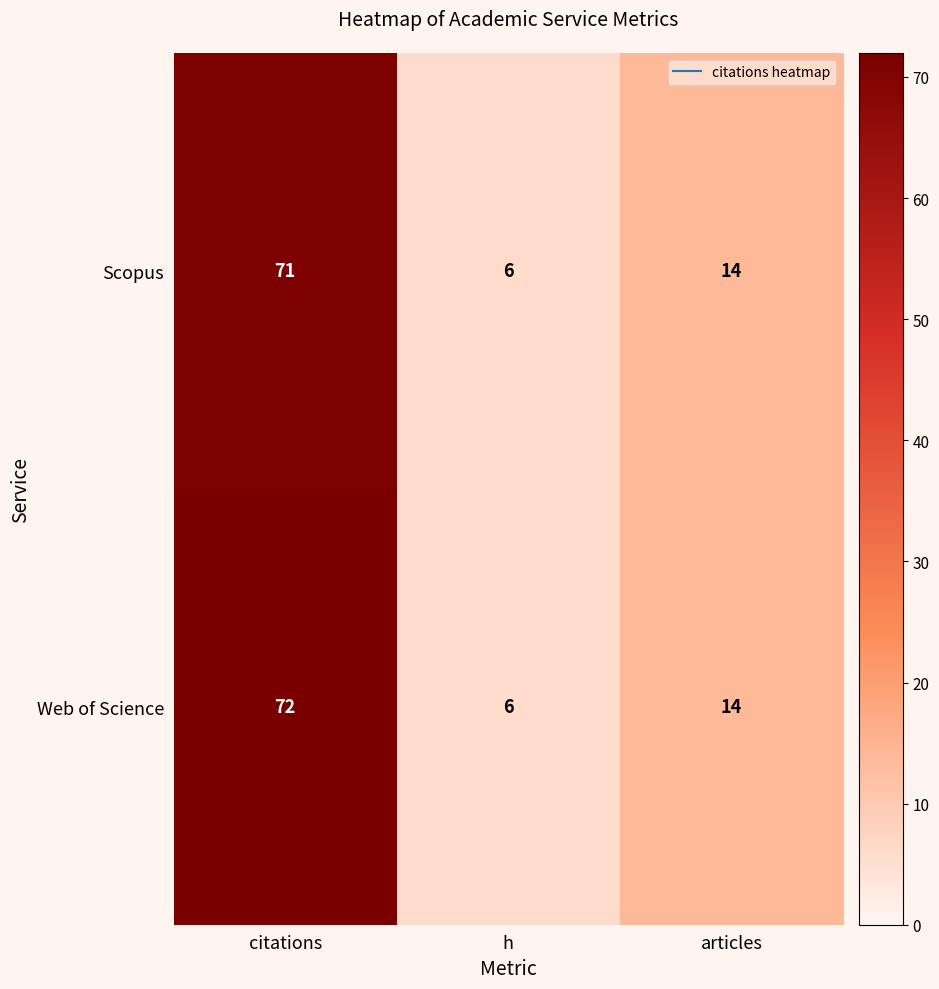

Rank the series at citations from lowest to highest value.

Scopus, Web of Science